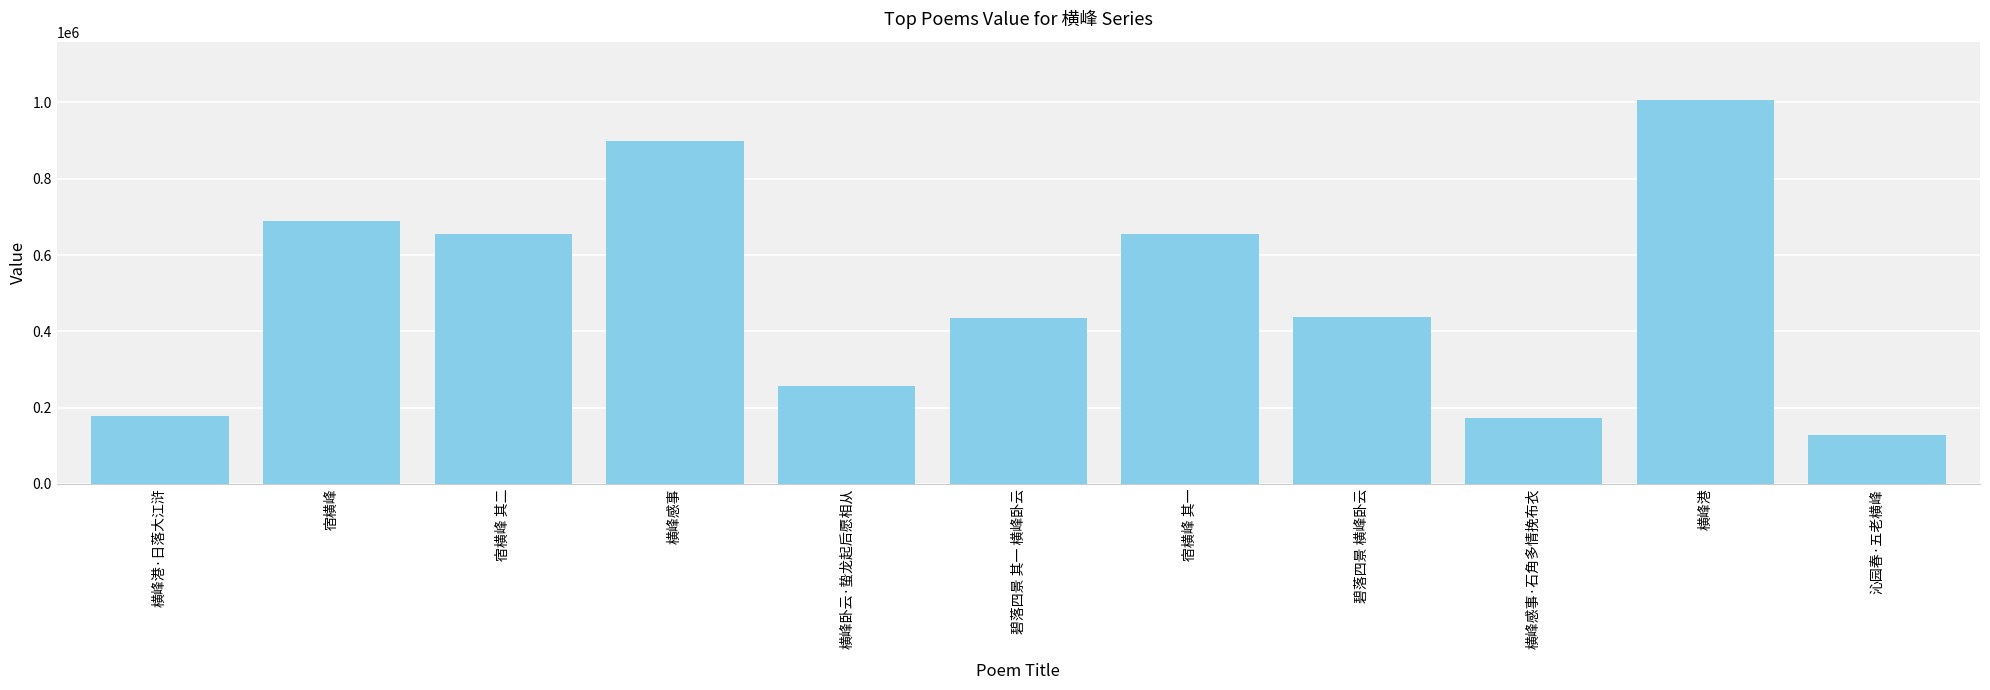

What is the ratio of the value at 横峰感事 to the value at 横峰港·日落大江浒?

5.1